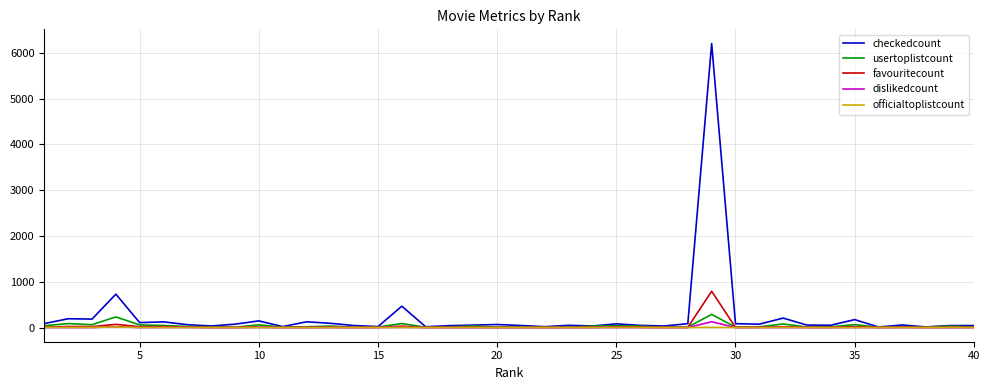

How many lines are shown in the chart?

5